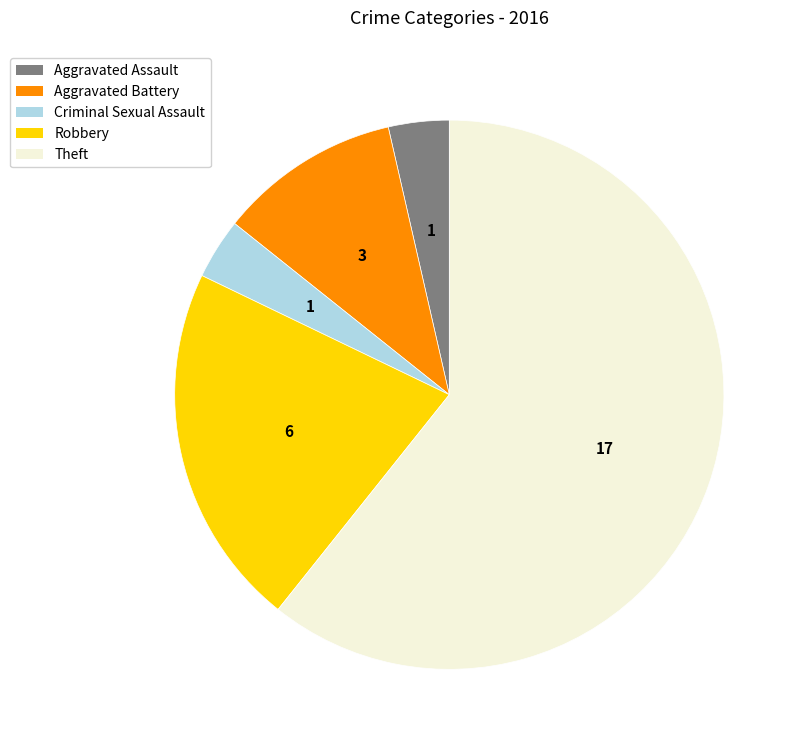

What is the ratio of the value at Criminal Sexual Assault to the value at Robbery?

0.2